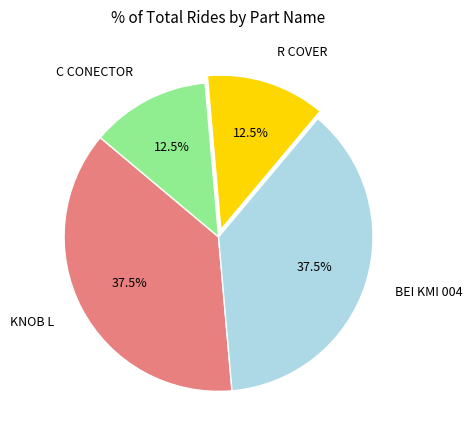

How many segments does this pie chart have?

4